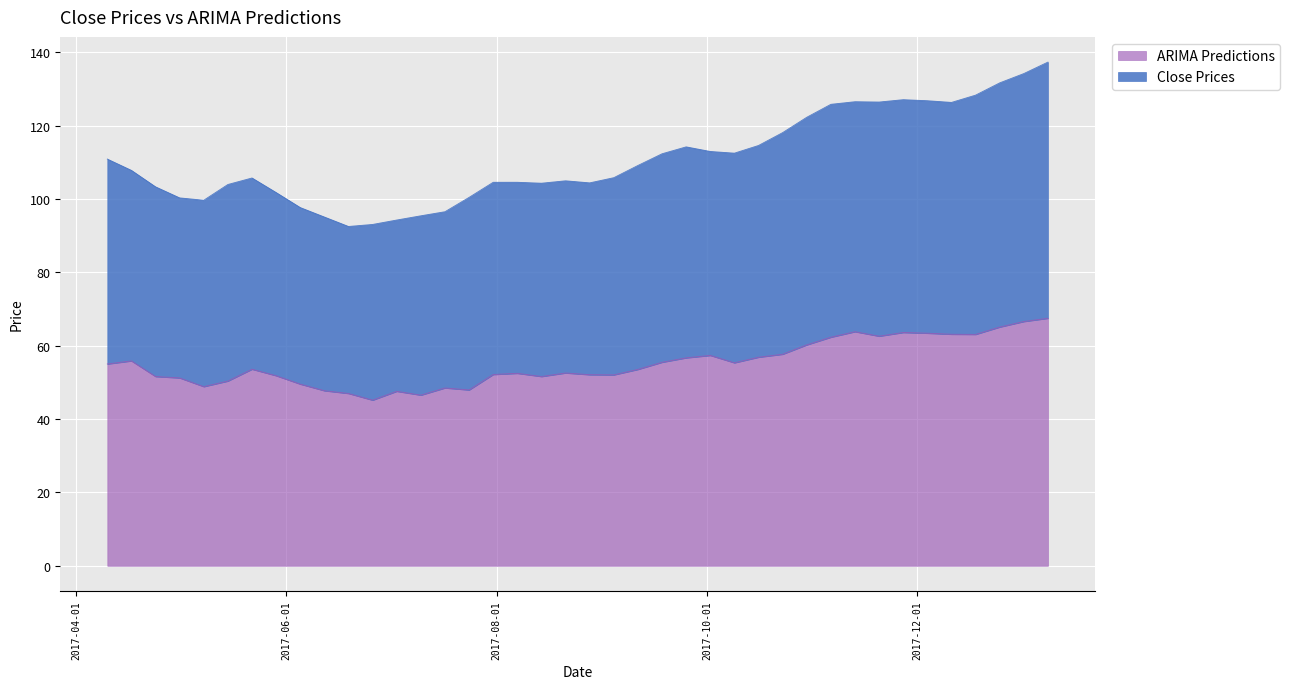

Reading left to right, list all the values displayed in this chart.

Close Prices: 2017-04-10=110.9	2017-04-17=107.8	2017-04-24=103.4	2017-05-01=100.3	2017-05-08=99.7	2017-05-15=104.0	2017-05-22=105.8	2017-05-29=101.8	2017-06-05=97.7	2017-06-12=95.1	2017-06-19=92.5	2017-06-26=93.1	2017-07-03=94.3	2017-07-10=95.5	2017-07-17=96.6	2017-07-24=100.5	2017-07-31=104.6	2017-08-07=104.6	2017-08-14=104.3	2017-08-21=105.0	2017-08-28=104.4	2017-09-04=105.8	2017-09-11=109.2	2017-09-18=112.4	2017-09-25=114.3	2017-10-02=113.0	2017-10-09=112.5	2017-10-16=114.6	2017-10-23=118.1	2017-10-30=122.3	2017-11-06=125.9	2017-11-13=126.6	2017-11-20=126.5	2017-11-27=127.1	2017-12-04=126.8	2017-12-11=126.4	2017-12-18=128.4	2017-12-25=131.7	2018-01-01=134.2	2018-01-08=137.4
ARIMA Predictions: 2017-04-10=55.0	2017-04-17=55.9	2017-04-24=51.6	2017-05-01=51.2	2017-05-08=48.9	2017-05-15=50.4	2017-05-22=53.6	2017-05-29=51.8	2017-06-05=49.5	2017-06-12=47.7	2017-06-19=47.0	2017-06-26=45.2	2017-07-03=47.6	2017-07-10=46.5	2017-07-17=48.5	2017-07-24=48.0	2017-07-31=52.2	2017-08-07=52.5	2017-08-14=51.6	2017-08-21=52.6	2017-08-28=52.1	2017-09-04=52.1	2017-09-11=53.6	2017-09-18=55.5	2017-09-25=56.7	2017-10-02=57.4	2017-10-09=55.4	2017-10-16=56.9	2017-10-23=57.7	2017-10-30=60.3	2017-11-06=62.3	2017-11-13=63.8	2017-11-20=62.6	2017-11-27=63.6	2017-12-04=63.4	2017-12-11=63.1	2017-12-18=63.1	2017-12-25=65.1	2018-01-01=66.6	2018-01-08=67.5